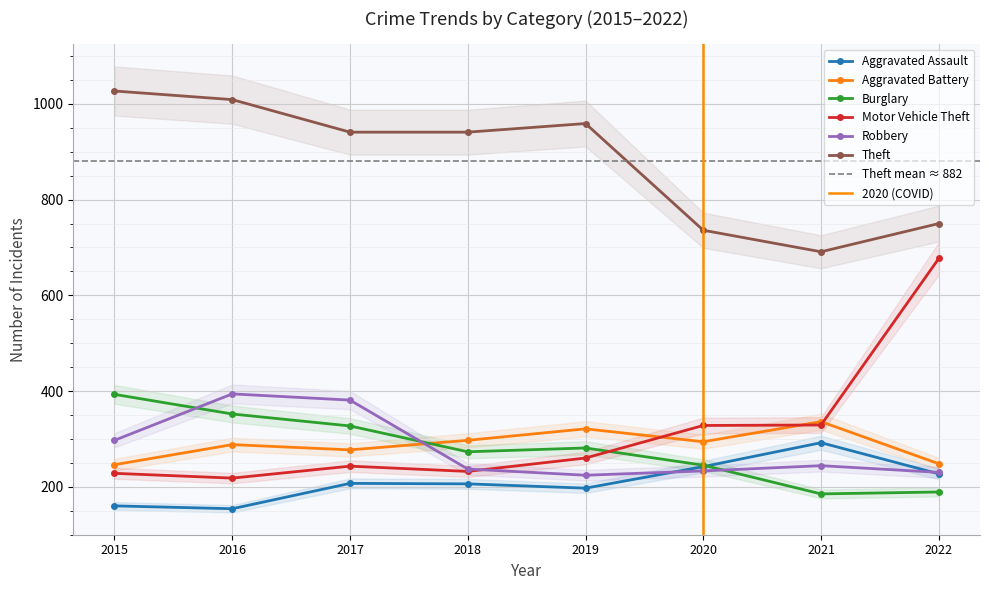

At how many categories does at least one series exceed 251?

8